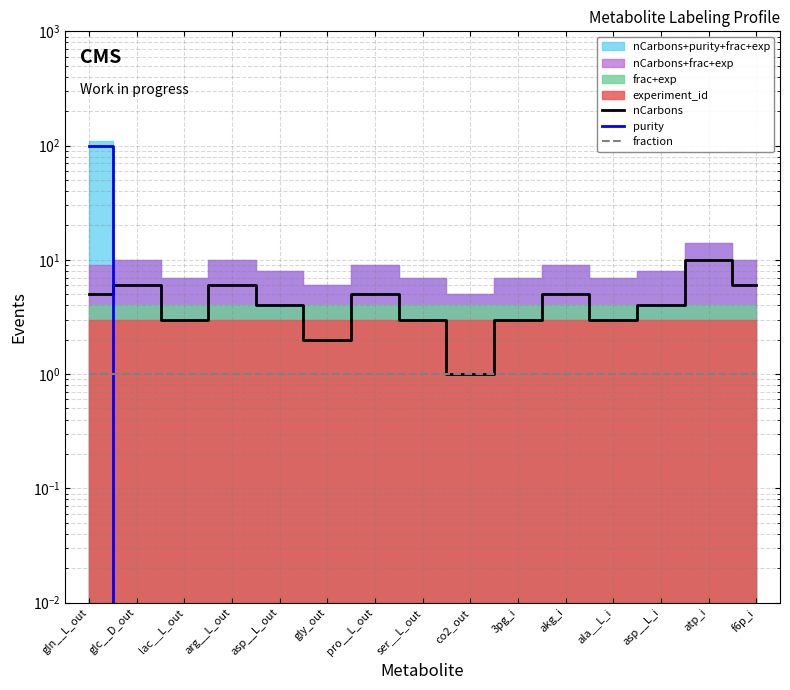

What position from the left is akg_i?

11